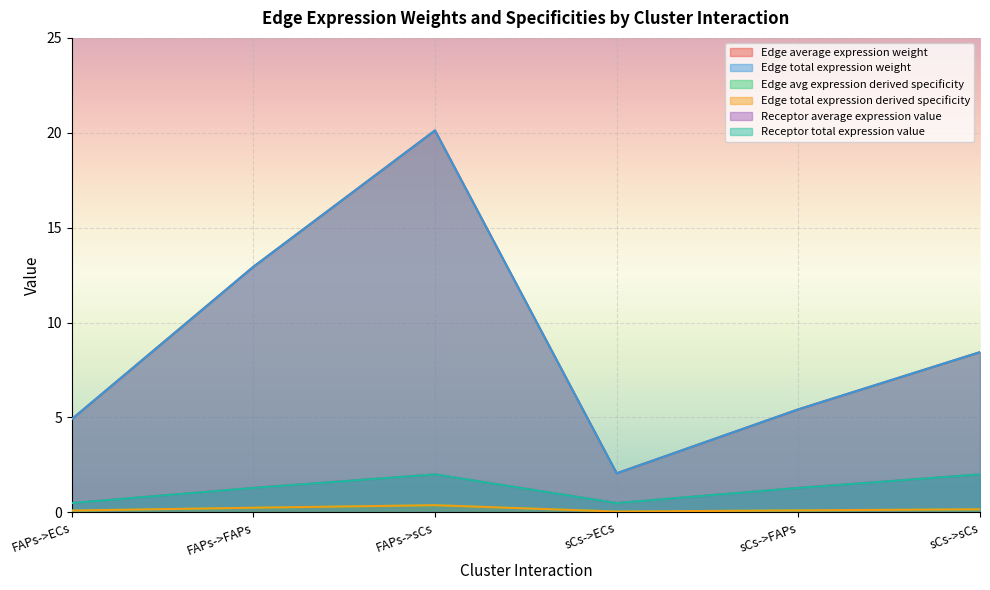

What is the total value across all series at sCs->ECs?

5.2